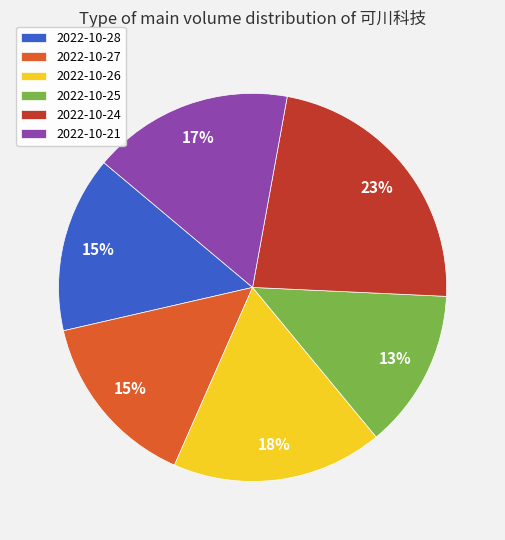

Is there a majority slice in this chart?

No